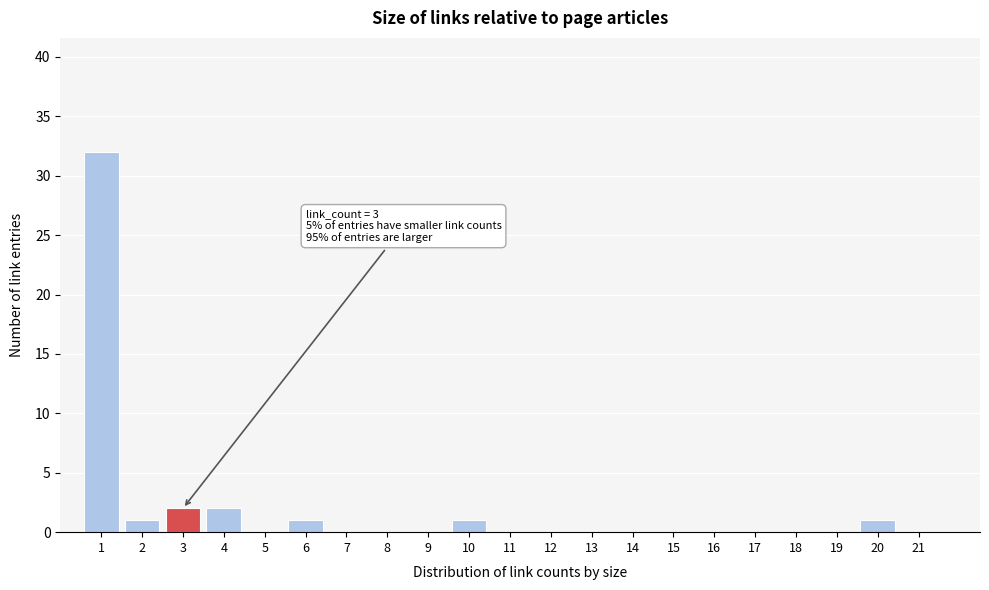

Reading left to right, transcribe all the data shown in this chart.

1=32	2=1	3=2	4=2	5=0	6=1	7=0	8=0	9=0	10=1	11=0	12=0	13=0	14=0	15=0	16=0	17=0	18=0	19=0	20=1	21=0